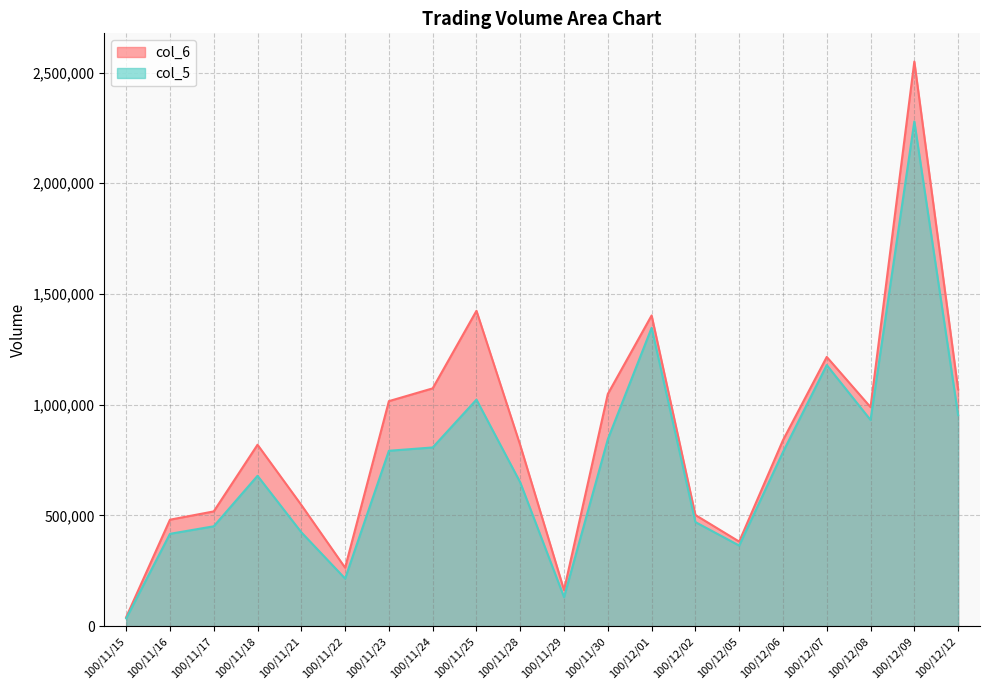

What is the difference between the maximum and second lowest values in the col_5 series?

2148000